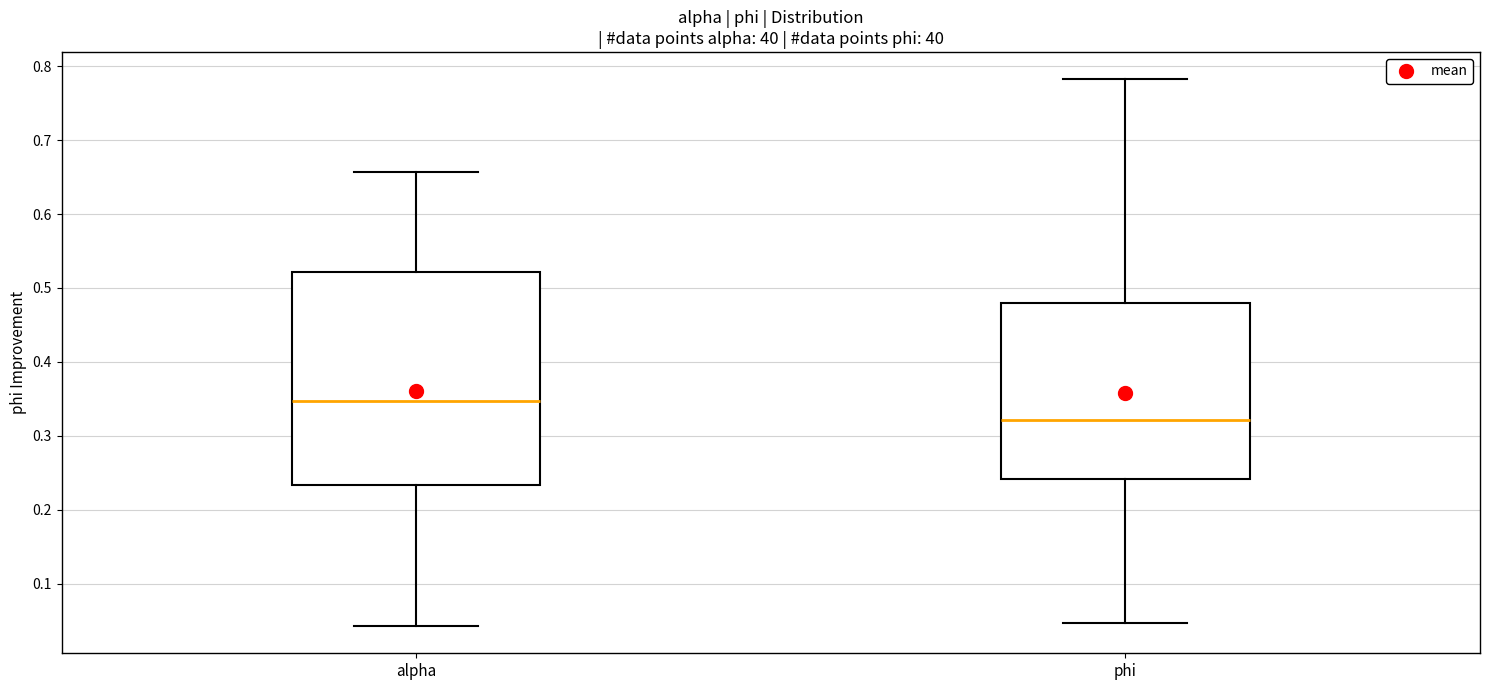

Where does the median line of the box for alpha sit on the y-axis? The values are not printed on the chart, so give them approximately, as read against the axis.

0.35